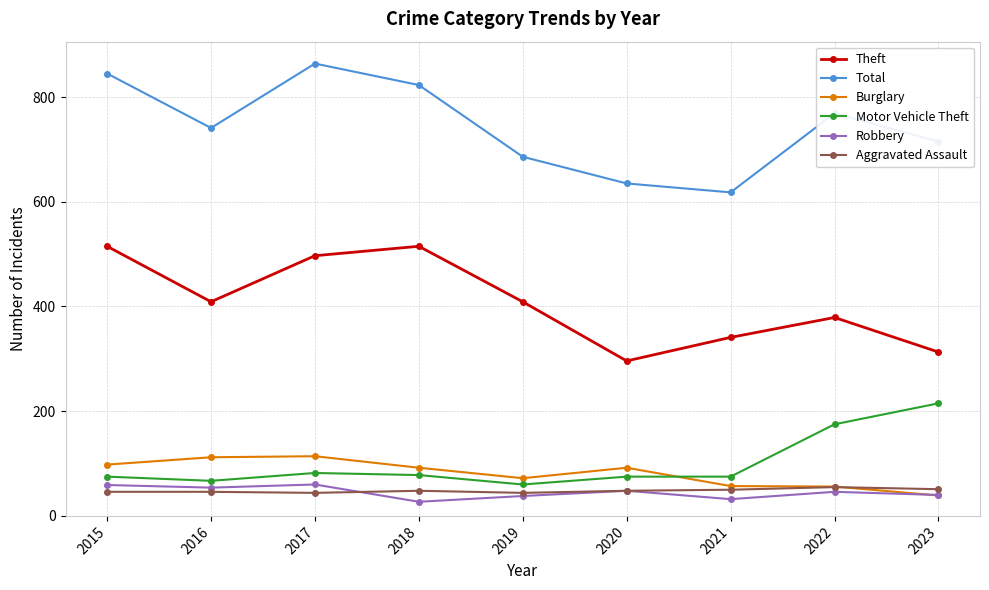

True or false: Aggravated Assault and Theft cross at least once.

False